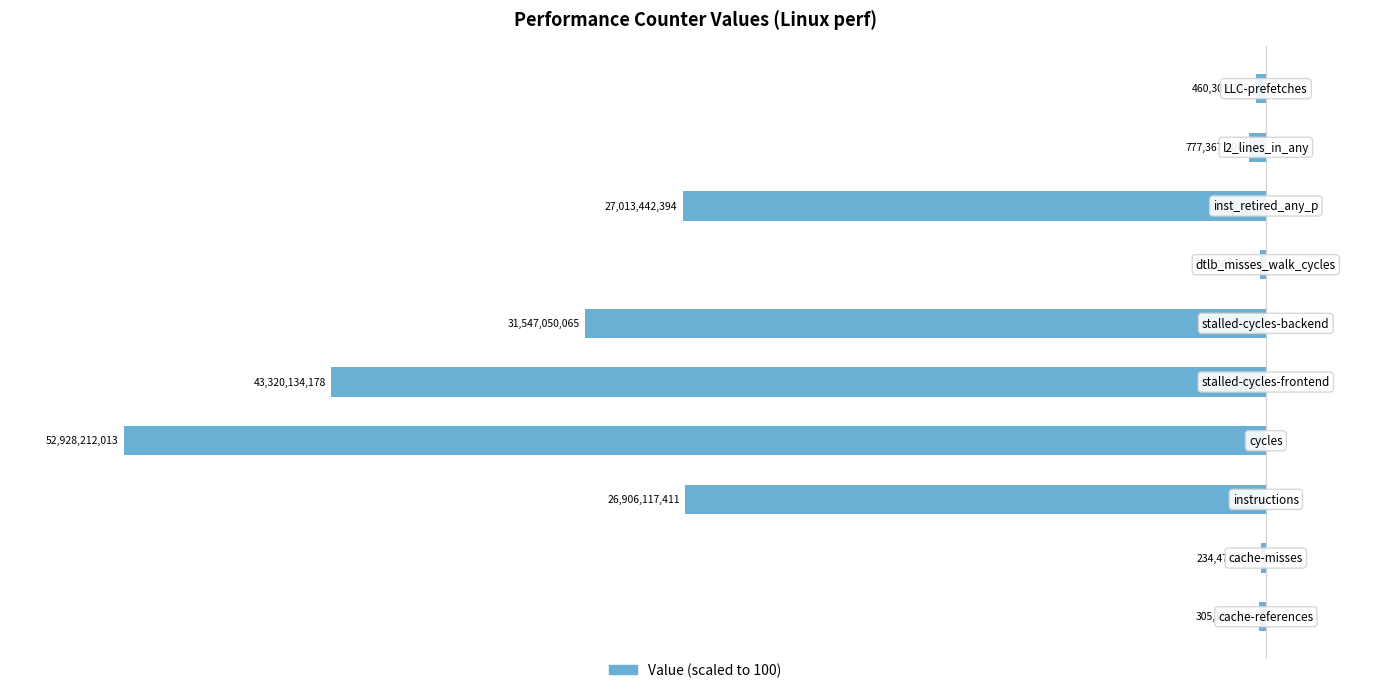

What is the sum of all values?

-347.2